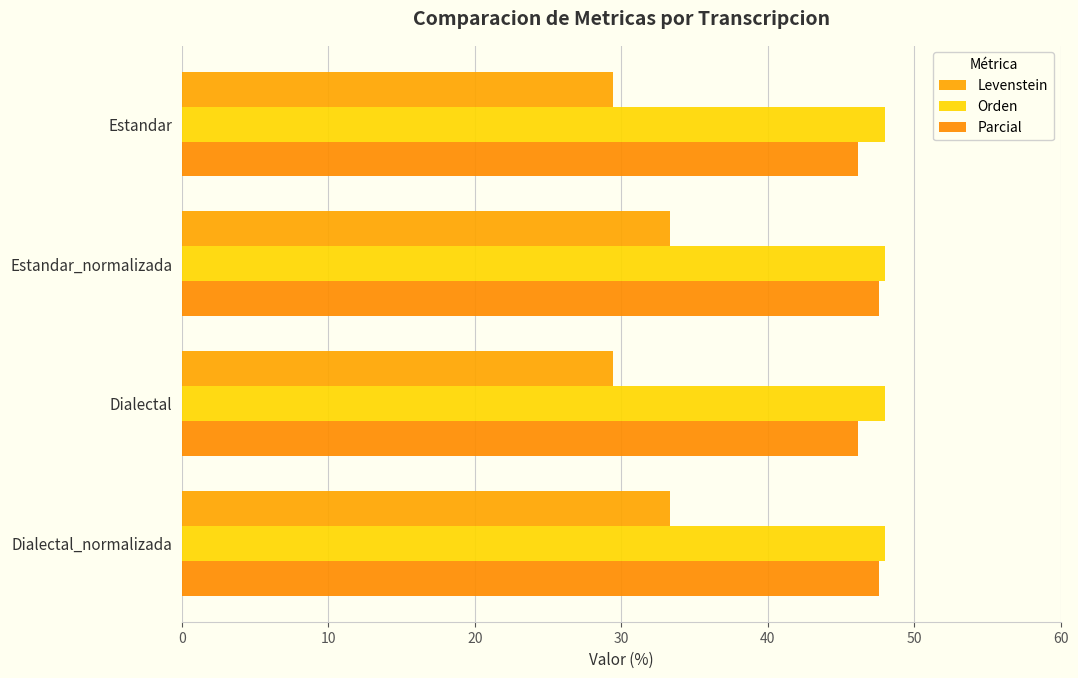

Count the number of categories in the chart.

4